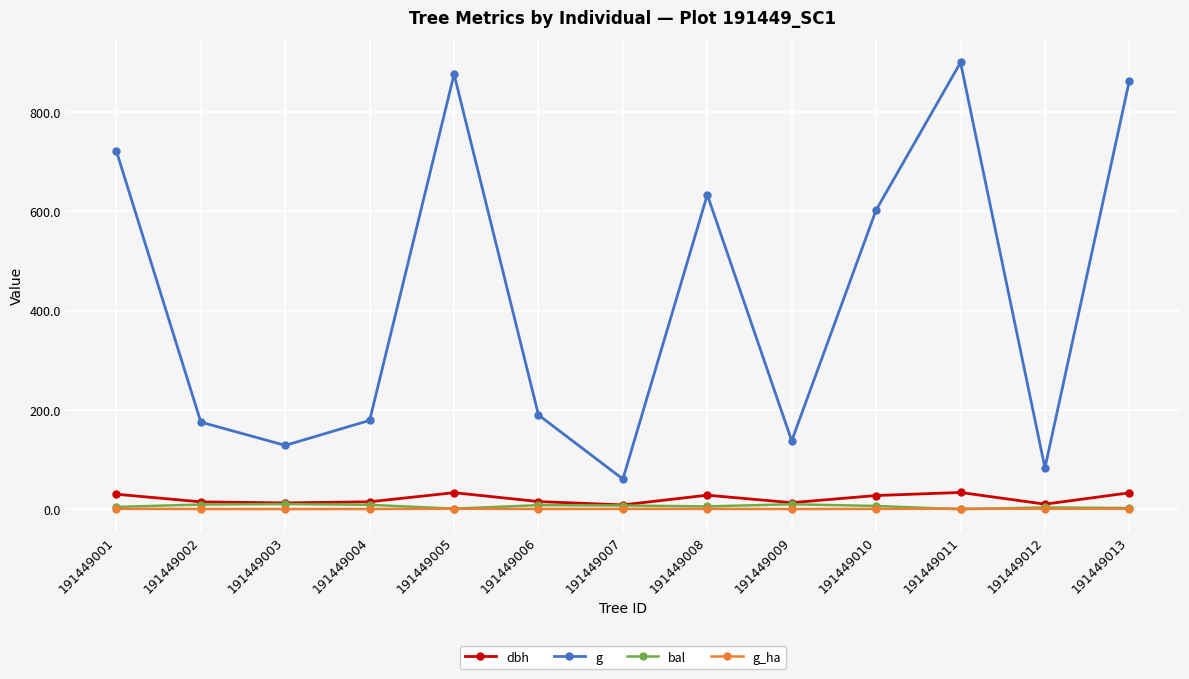

True or false: dbh and g cross at least once.

False